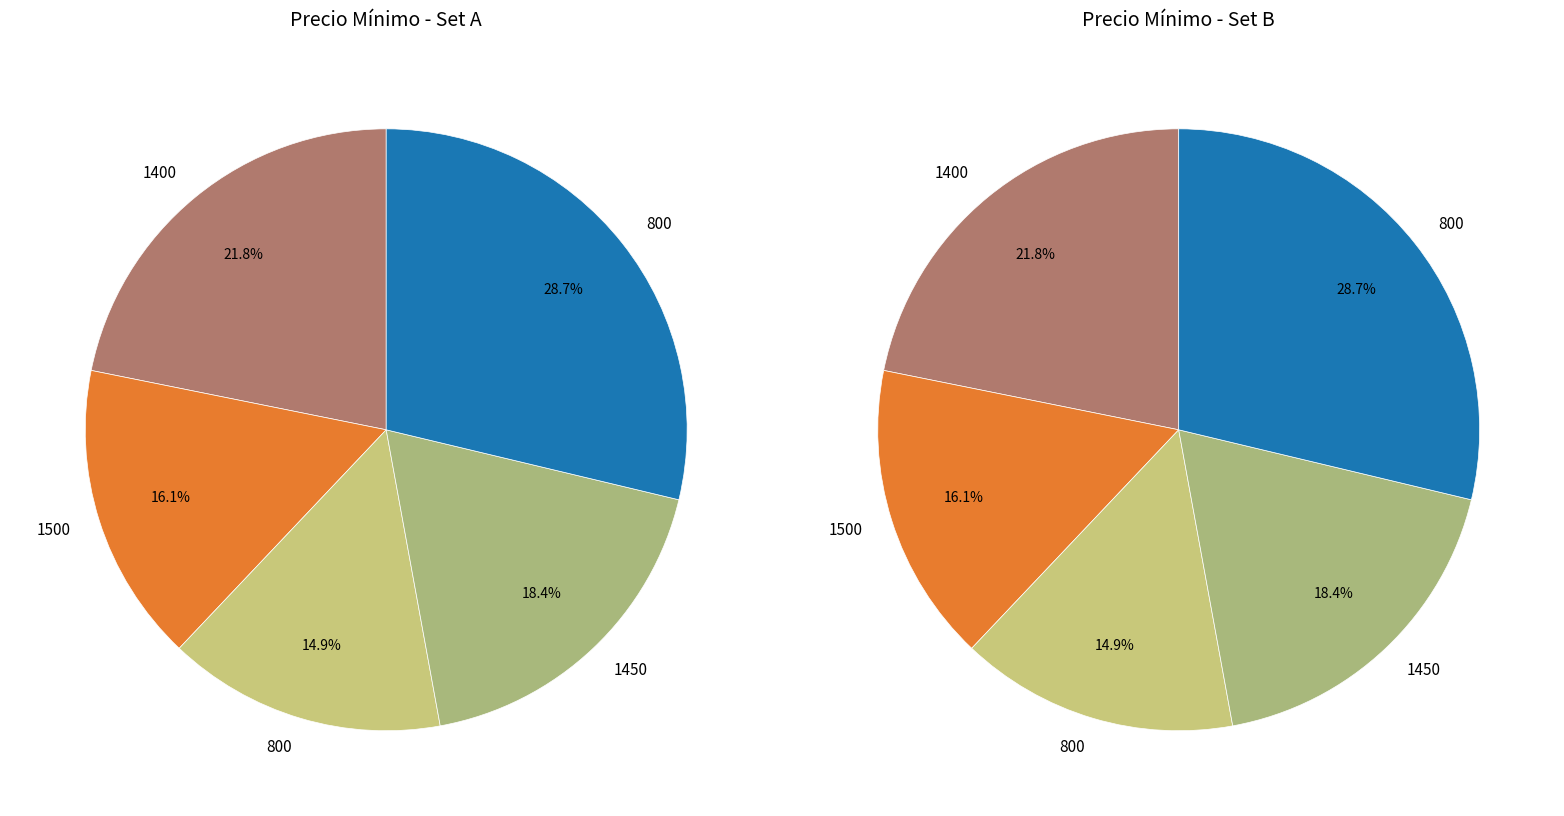

Count the number of slices in the pie.

5